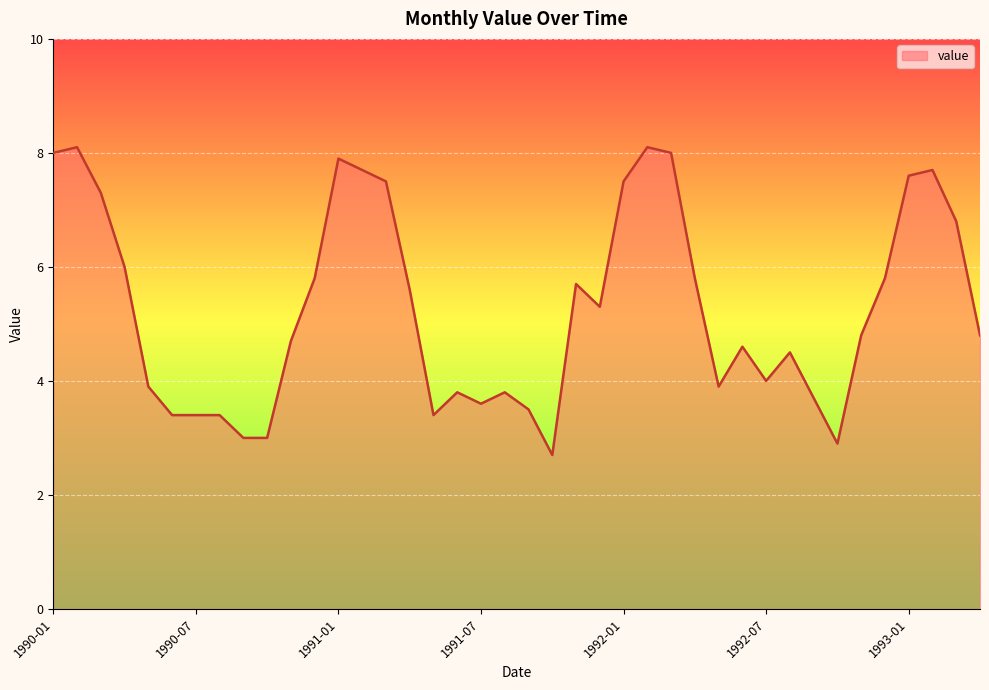

True or false: there are more than 0 points higher than both neighbors.

True